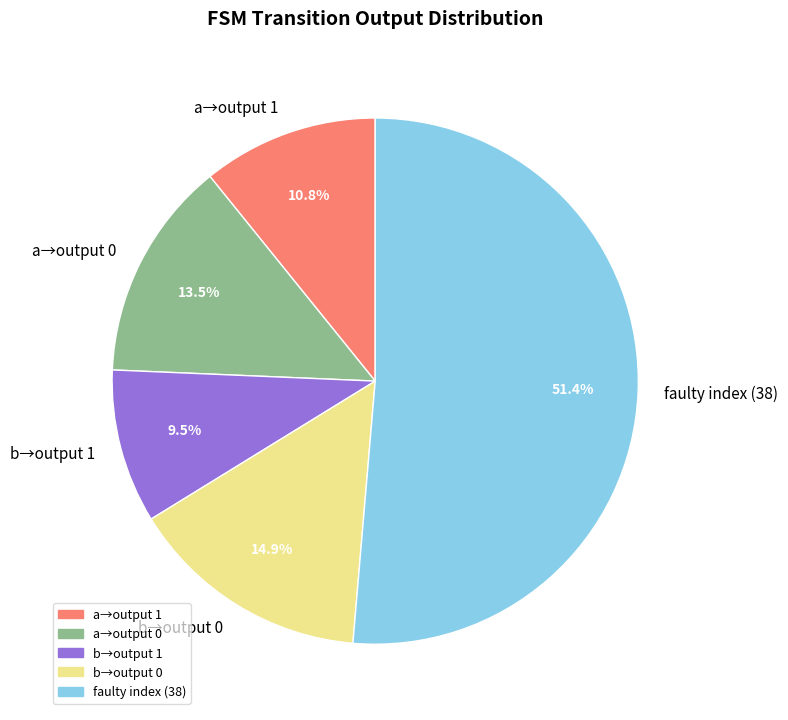

Rank the categories by value from lowest to highest.

b→output 1, a→output 1, a→output 0, b→output 0, faulty index (38)